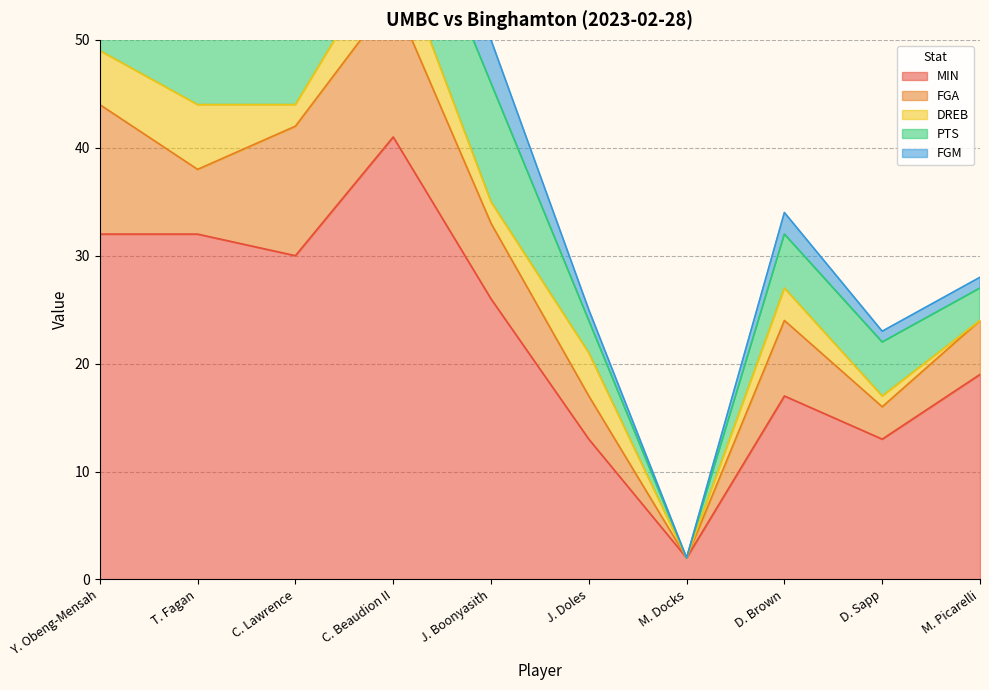

How many intersections are there between PTS and FGA?

6